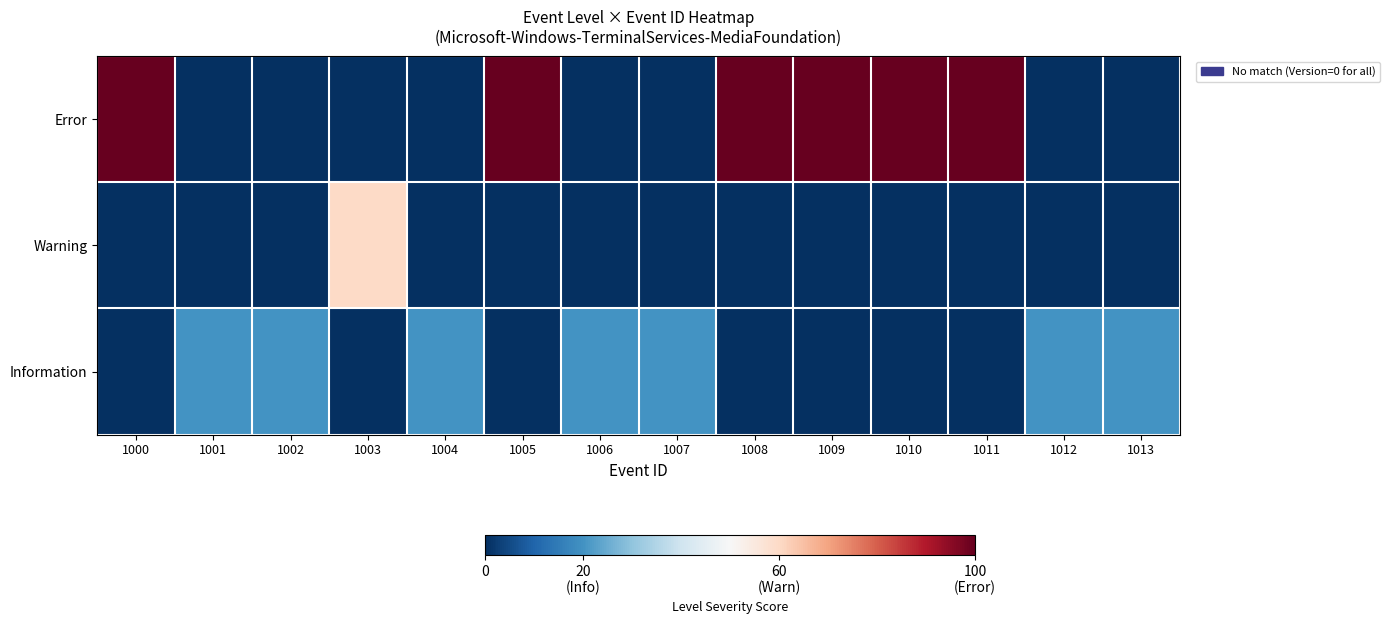

Reading left to right, transcribe all the data shown in this chart.

Error: 1000=100	1001=0	1002=0	1003=0	1004=0	1005=100	1006=0	1007=0	1008=100	1009=100	1010=100	1011=100	1012=0	1013=0
Warning: 1000=0	1001=0	1002=0	1003=60	1004=0	1005=0	1006=0	1007=0	1008=0	1009=0	1010=0	1011=0	1012=0	1013=0
Information: 1000=0	1001=20	1002=20	1003=0	1004=20	1005=0	1006=20	1007=20	1008=0	1009=0	1010=0	1011=0	1012=20	1013=20